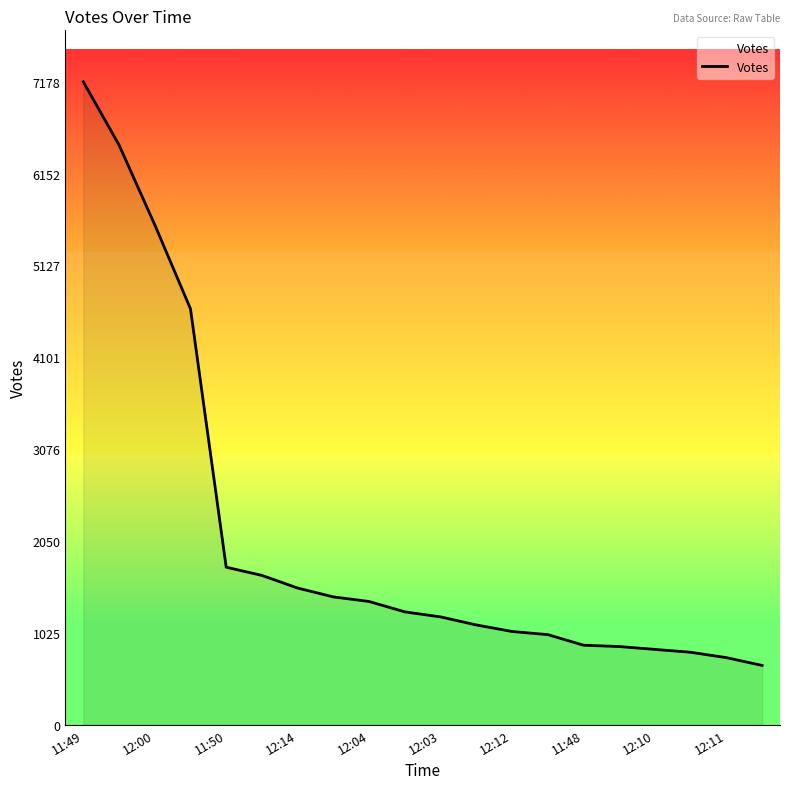

What is the minimum value shown in the chart?

661